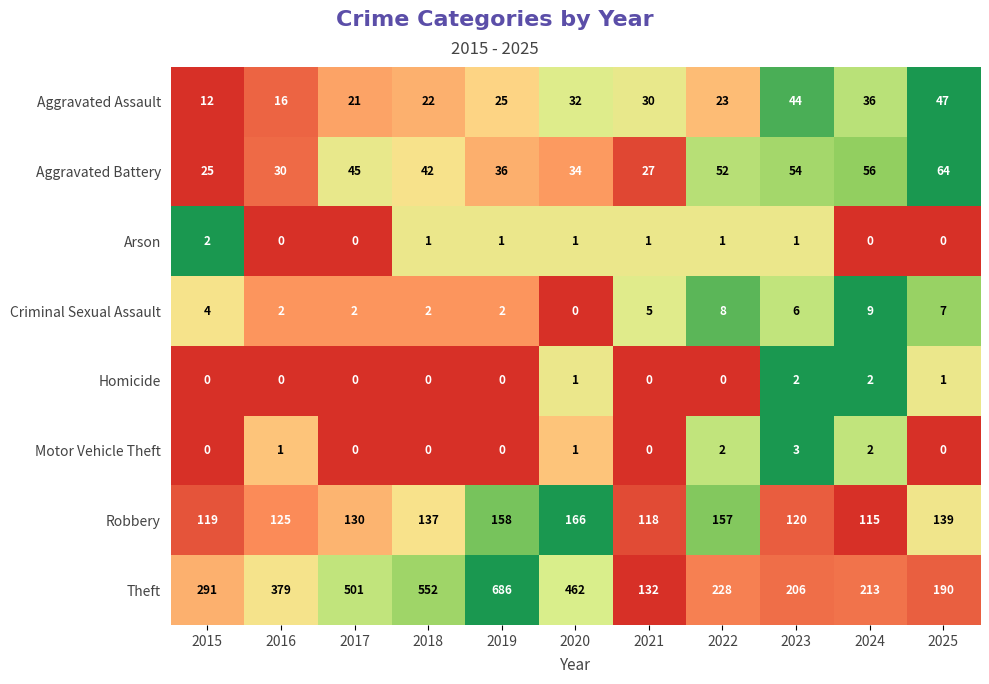

True or false: Arson has a value of 1 at 2017.

False